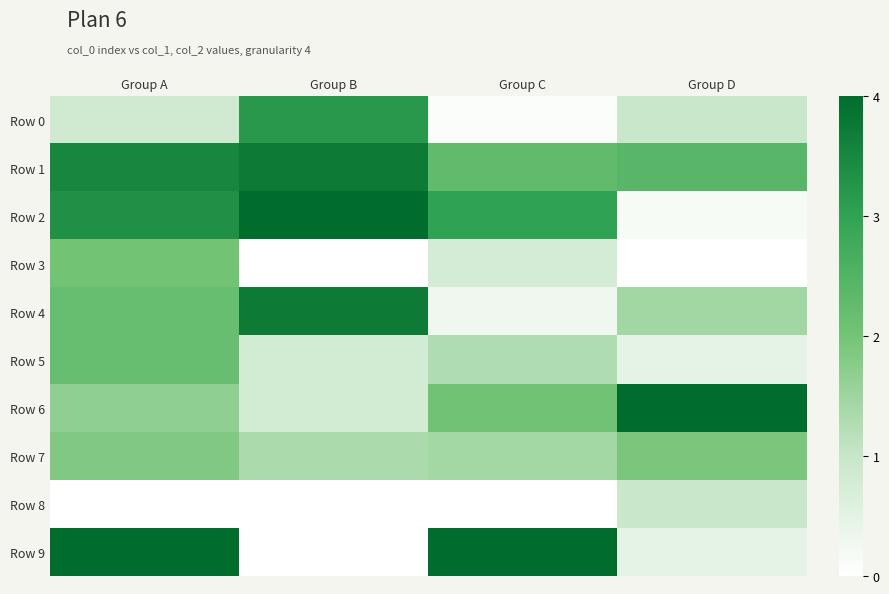

Count the number of categories in the chart.

4